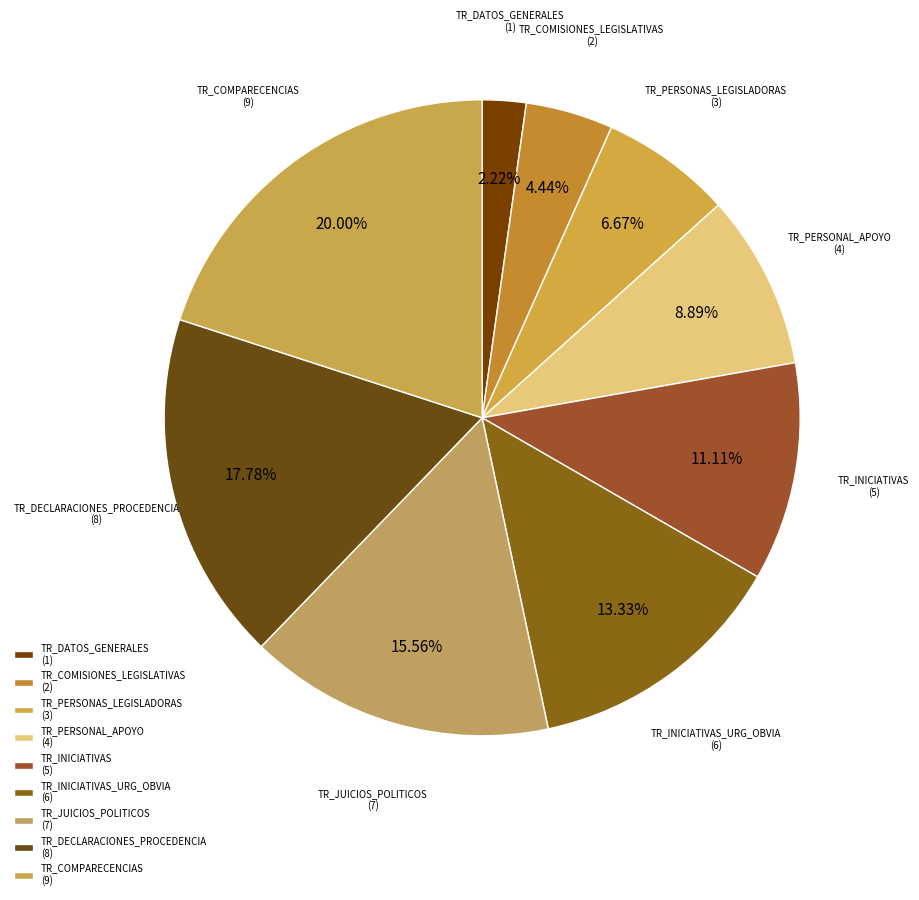

Rank the categories by value from lowest to highest.

TR_DATOS_GENERALES (1), TR_COMISIONES_LEGISLATIVAS (2), TR_PERSONAS_LEGISLADORAS (3), TR_PERSONAL_APOYO (4), TR_INICIATIVAS (5), TR_INICIATIVAS_URG_OBVIA (6), TR_JUICIOS_POLITICOS (7), TR_DECLARACIONES_PROCEDENCIA (8), TR_COMPARECENCIAS (9)